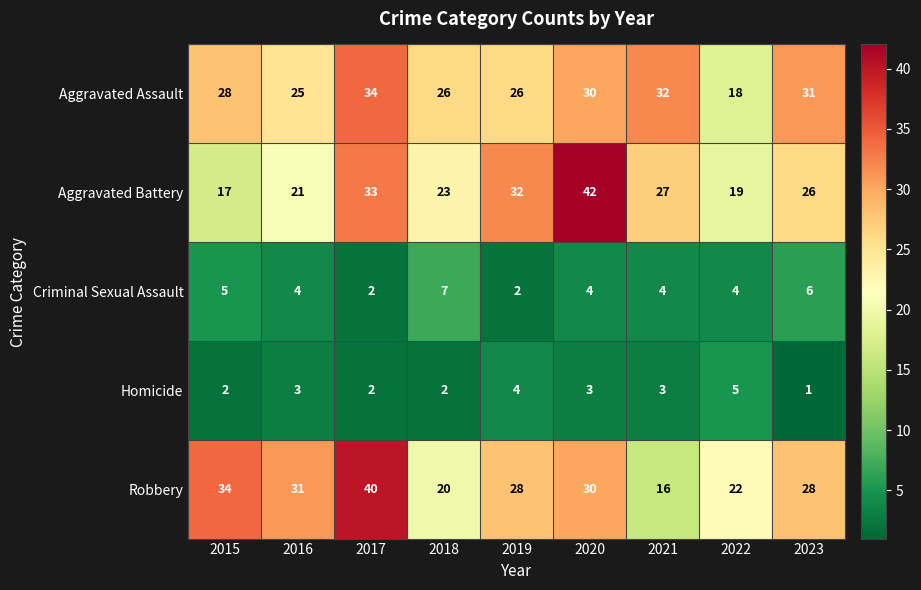

Which series has the largest range (max minus min)?

Aggravated Battery